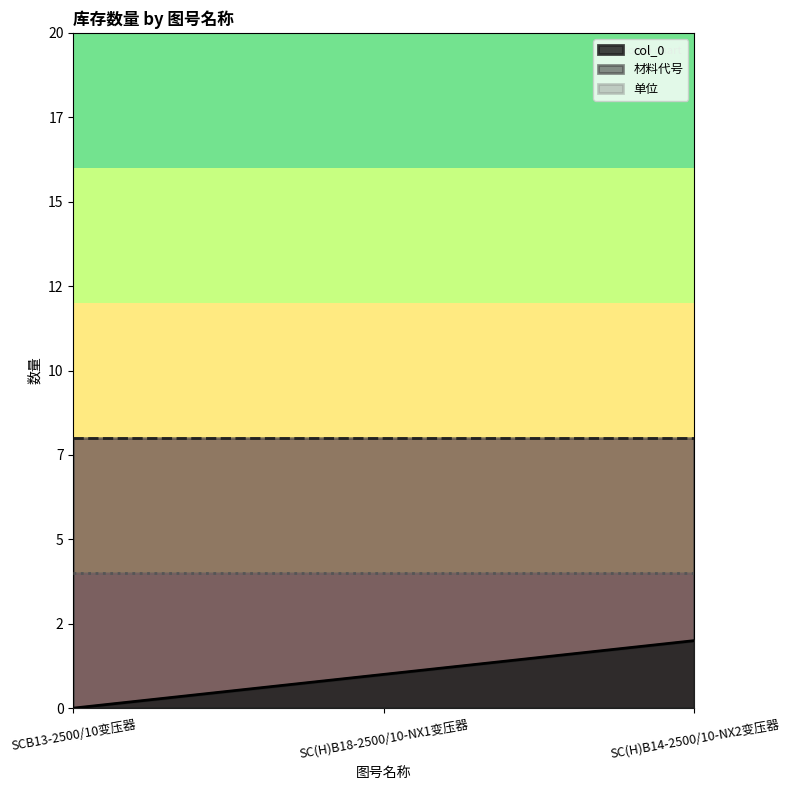

The 材料代号 series shows 8 at SC(H)B14-2500/10-NX2变压器. True or false?

True